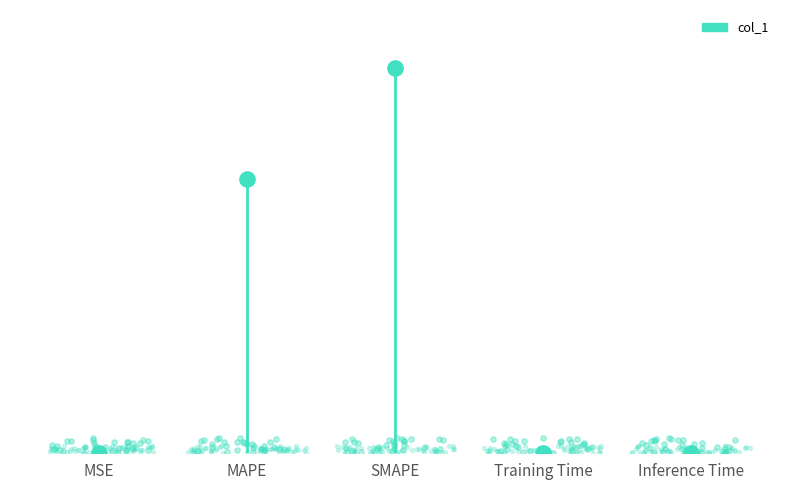

What is the change in value from MSE to SMAPE?

+81.3